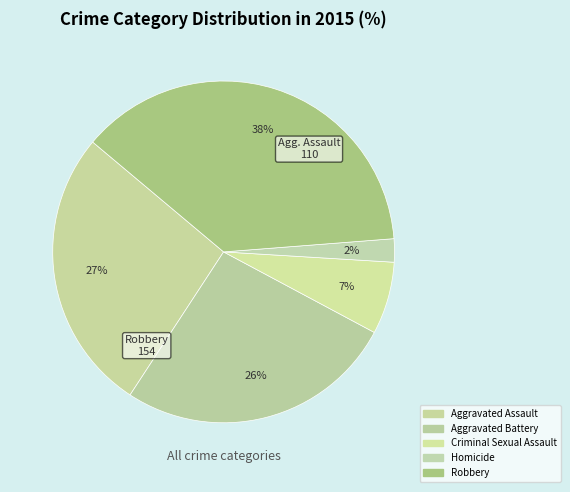

To the nearest percent, what portion does Criminal Sexual Assault represent?

7%